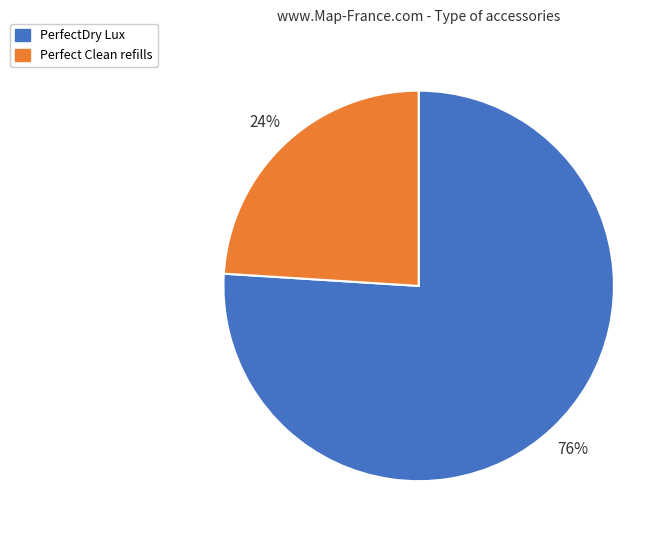

Approximately how many times larger is the value at Perfect Clean refills compared to PerfectDry Lux?

0.3